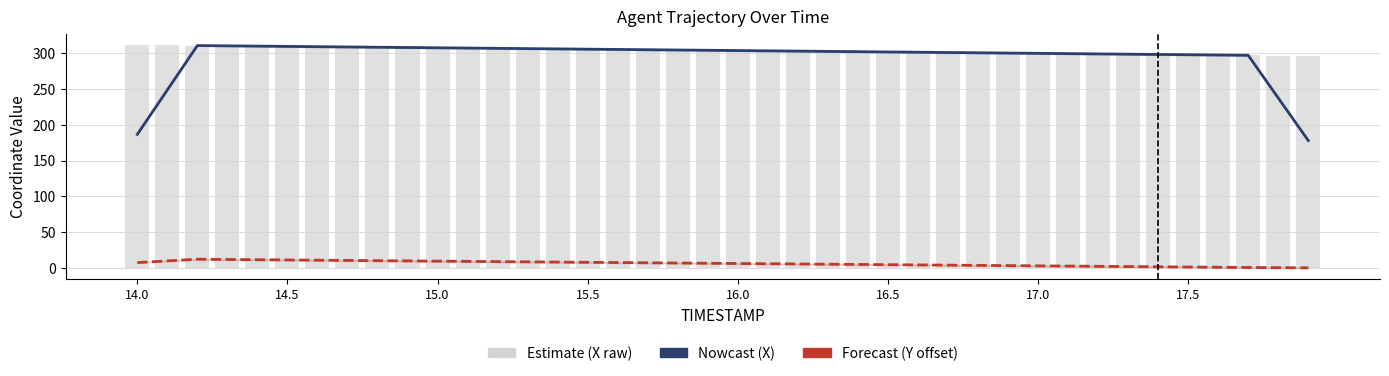

What is the sum of the X values at 22 and 14.0?

614.4